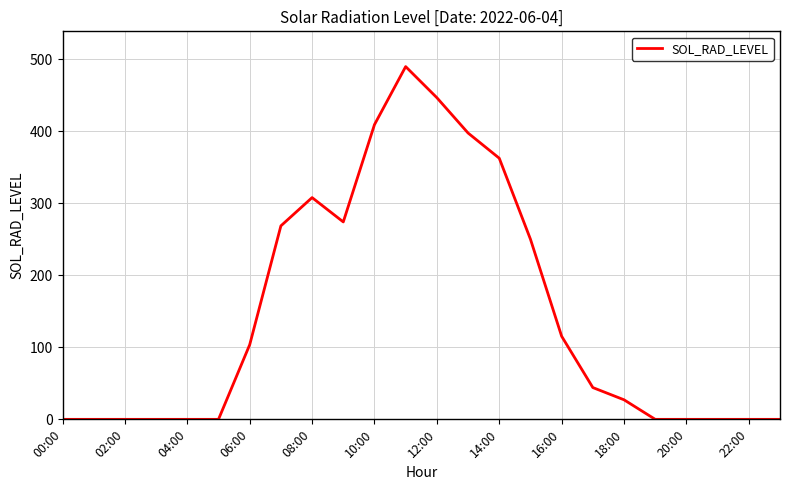

What is the maximum value shown in the chart?

489.7